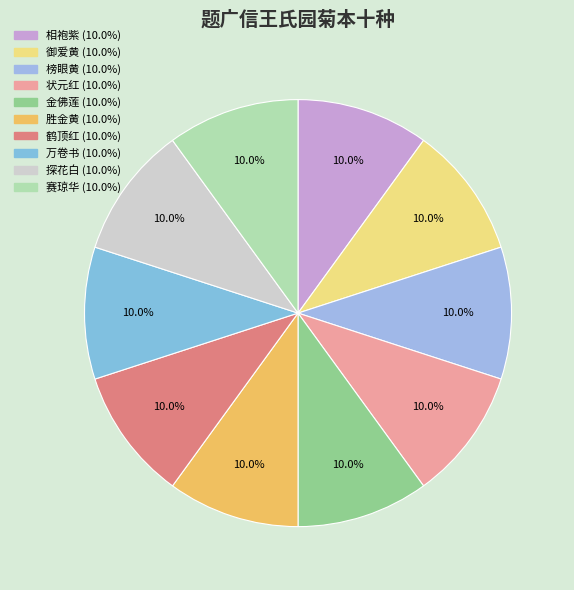

The 鹤顶红 slice represents 10% of the pie. True or false?

True